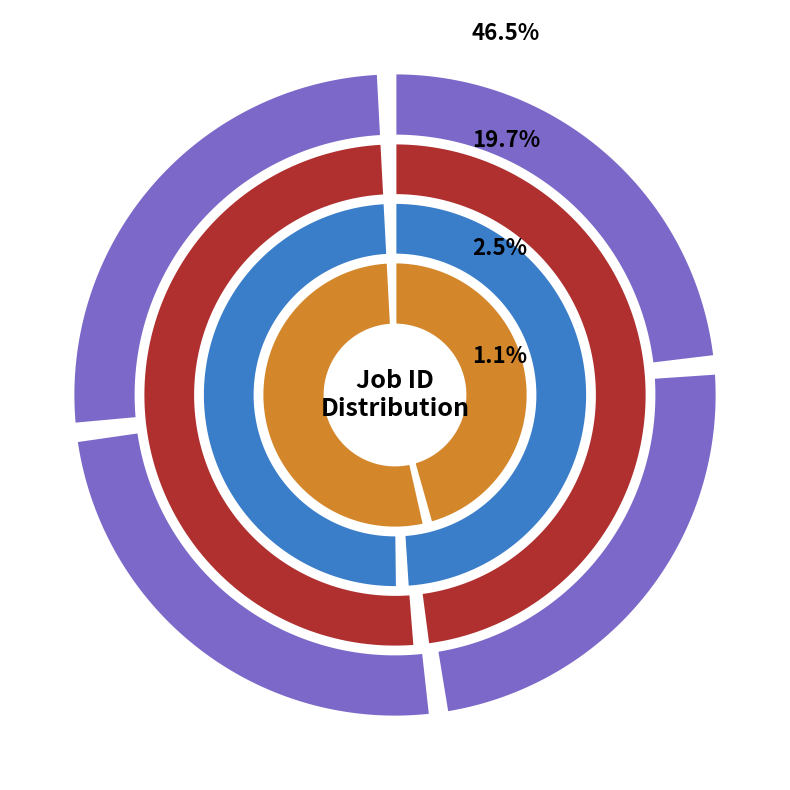

How many segments does this pie chart have?

10